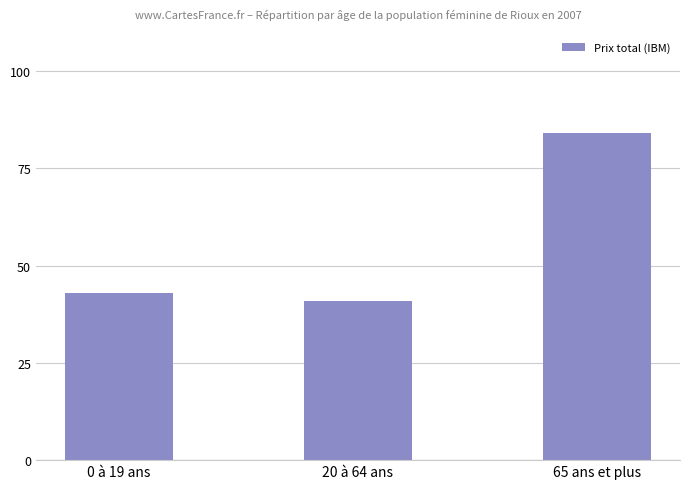

Reading left to right, what are all the values shown in this chart?

0 à 19 ans=43	20 à 64 ans=41	65 ans et plus=84